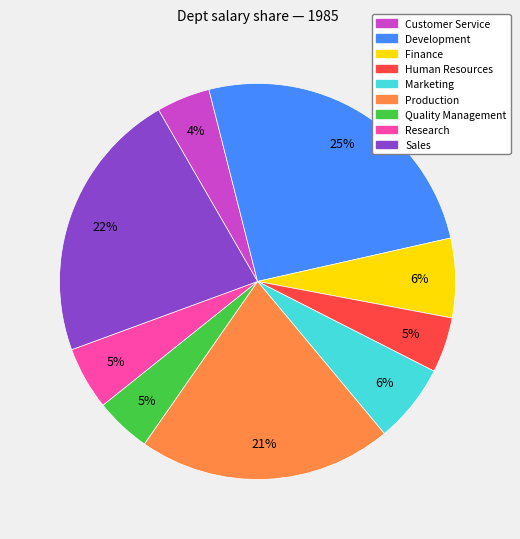

How many segments does this pie chart have?

9